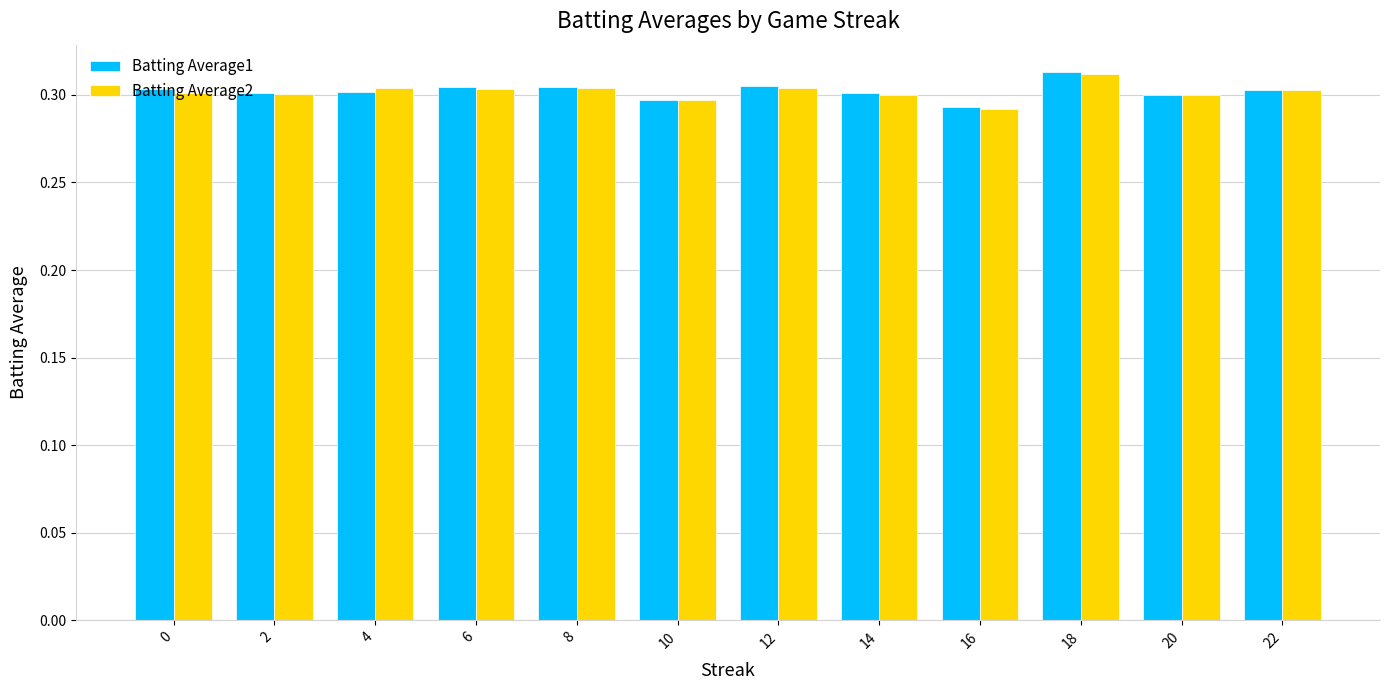

At which label is Batting Average1 closest to 0?

16